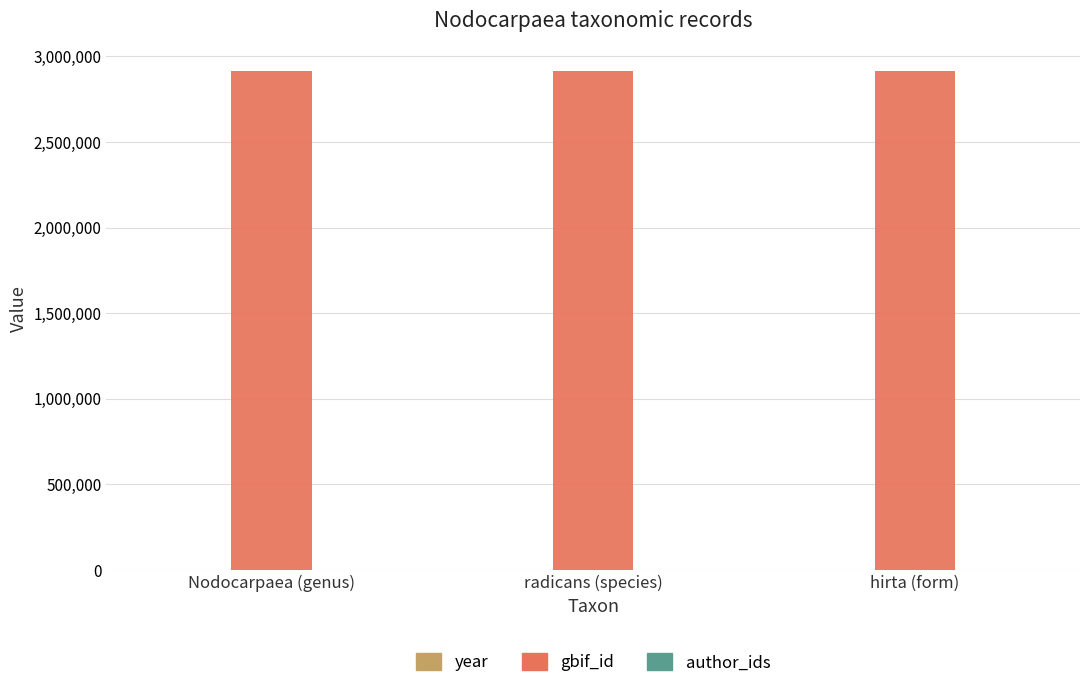

What is the average value of the gbif_id series?

2912487